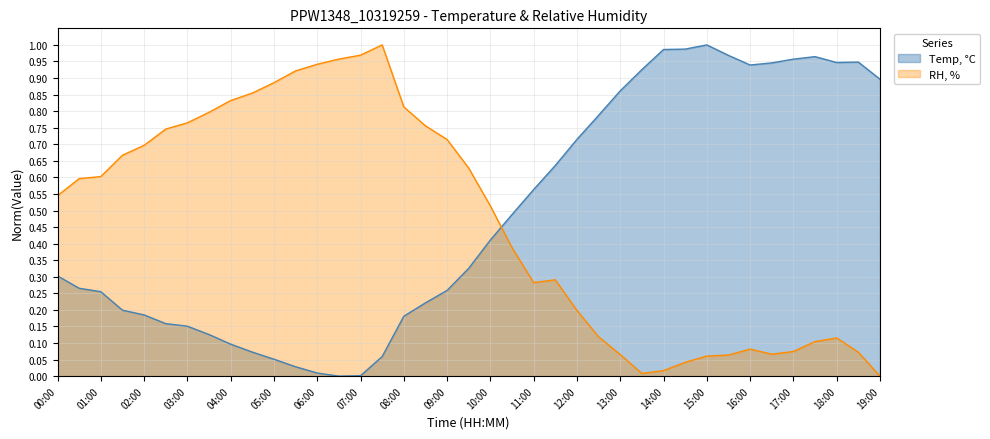

List the series in order of their peak value, lowest first.

Temp, °C, RH, %